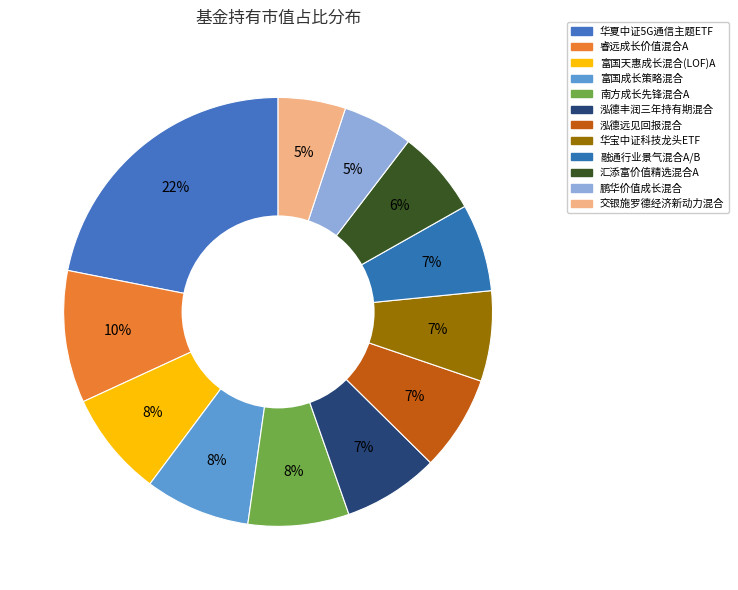

Approximately how many times larger is the value at 泓德丰润三年持有期混合 compared to 富国成长策略混合?

0.9